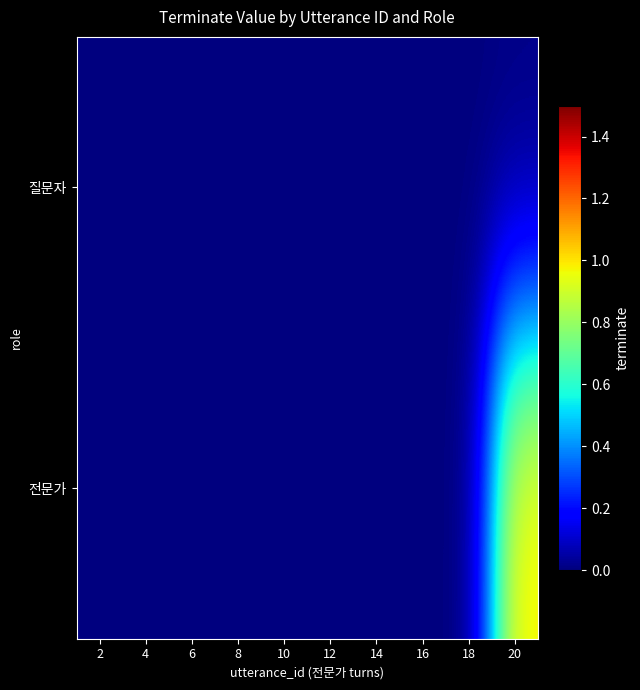

Reading right to left, what are all the values shown in this chart?

질문자: 20=0	18=0	16=0	14=0	12=0	10=0	8=0	6=0	4=0	2=0
전문가: 20=1	18=0	16=0	14=0	12=0	10=0	8=0	6=0	4=0	2=0